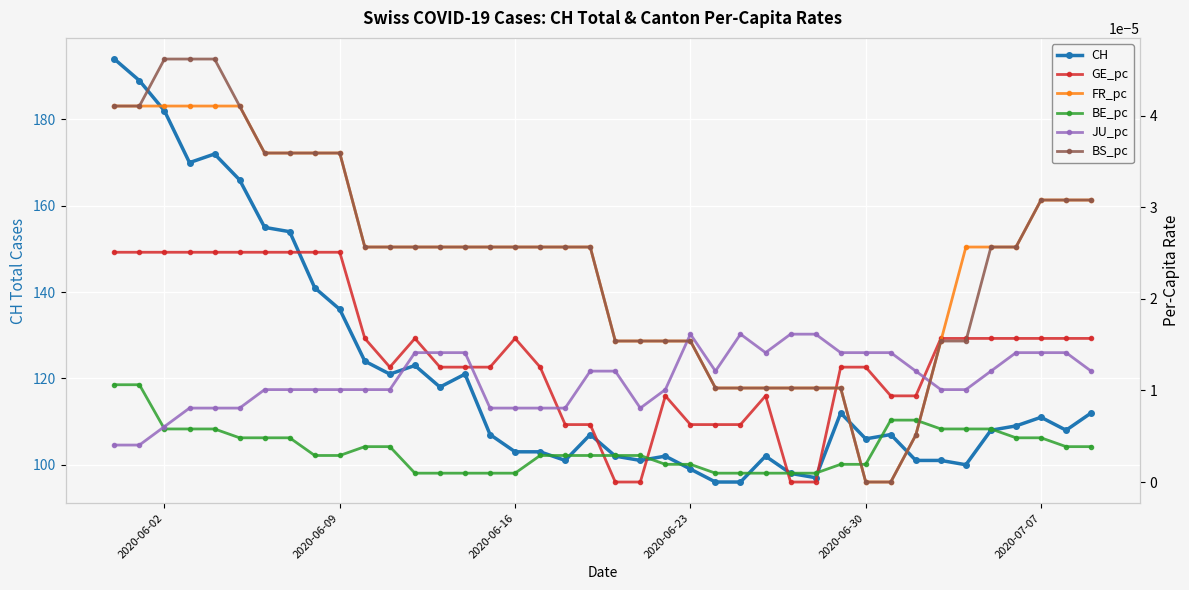

Reading left to right, what are all the values shown in this chart?

CH: 194.0	189.0	182.0	170.0	172.0	166.0	155.0	154.0	141.0	136.0	124.0	121.0	123.0	118.0	121.0	107.0	103.0	103.0	101.0	107.0	102.0	101.0	102.0	99.0	96.0	96.0	102.0	98.0	97.0	112.0	106.0	107.0	101.0	101.0	100.0	108.0	109.0	111.0	108.0	112.0
GE_pc: 0.0	0.0	0.0	0.0	0.0	0.0	0.0	0.0	0.0	0.0	0.0	0.0	0.0	0.0	0.0	0.0	0.0	0.0	0.0	0.0	0.0	0.0	0.0	0.0	0.0	0.0	0.0	0.0	0.0	0.0	0.0	0.0	0.0	0.0	0.0	0.0	0.0	0.0	0.0	0.0
FR_pc: 0.0	0.0	0.0	0.0	0.0	0.0	0.0	0.0	0.0	0.0	0.0	0.0	0.0	0.0	0.0	0.0	0.0	0.0	0.0	0.0	0.0	0.0	0.0	0.0	0.0	0.0	0.0	0.0	0.0	0.0	0.0	0.0	0.0	0.0	0.0	0.0	0.0	0.0	0.0	0.0
BE_pc: 0.0	0.0	0.0	0.0	0.0	0.0	0.0	0.0	0.0	0.0	0.0	0.0	0.0	0.0	0.0	0.0	0.0	0.0	0.0	0.0	0.0	0.0	0.0	0.0	0.0	0.0	0.0	0.0	0.0	0.0	0.0	0.0	0.0	0.0	0.0	0.0	0.0	0.0	0.0	0.0
JU_pc: 0.0	0.0	0.0	0.0	0.0	0.0	0.0	0.0	0.0	0.0	0.0	0.0	0.0	0.0	0.0	0.0	0.0	0.0	0.0	0.0	0.0	0.0	0.0	0.0	0.0	0.0	0.0	0.0	0.0	0.0	0.0	0.0	0.0	0.0	0.0	0.0	0.0	0.0	0.0	0.0
BS_pc: 0.0	0.0	0.0	0.0	0.0	0.0	0.0	0.0	0.0	0.0	0.0	0.0	0.0	0.0	0.0	0.0	0.0	0.0	0.0	0.0	0.0	0.0	0.0	0.0	0.0	0.0	0.0	0.0	0.0	0.0	0.0	0.0	0.0	0.0	0.0	0.0	0.0	0.0	0.0	0.0